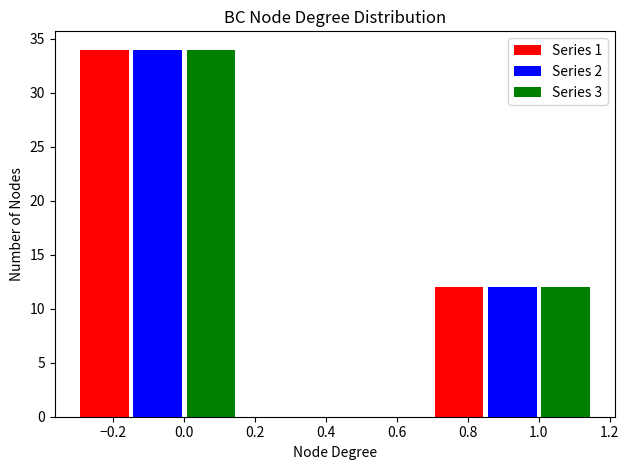

What is the sum of the Series 3 values at 1.0 and 0.0?

46